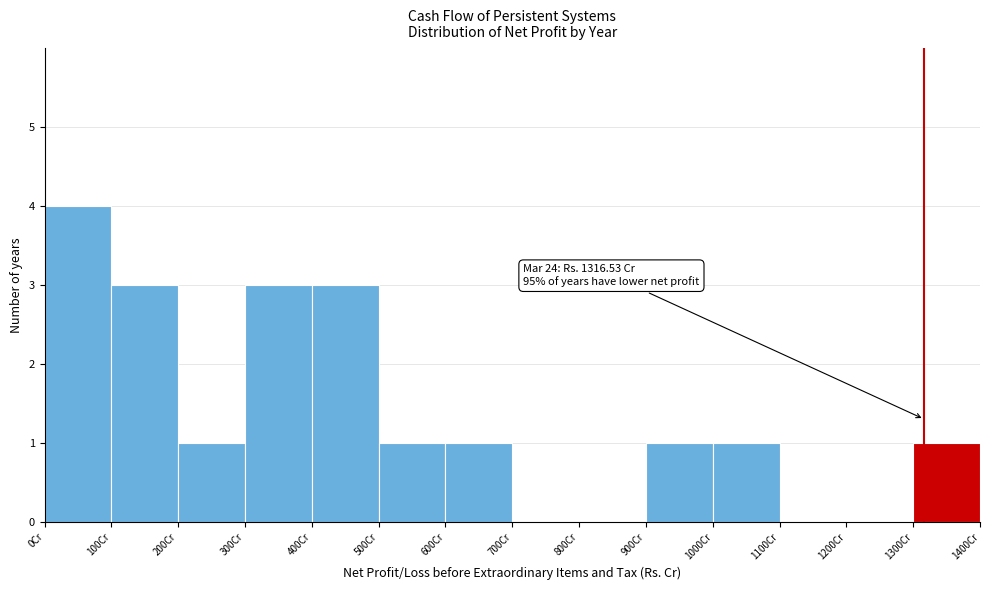

Over which range of the x-axis is the bar tallest?

0 to 100